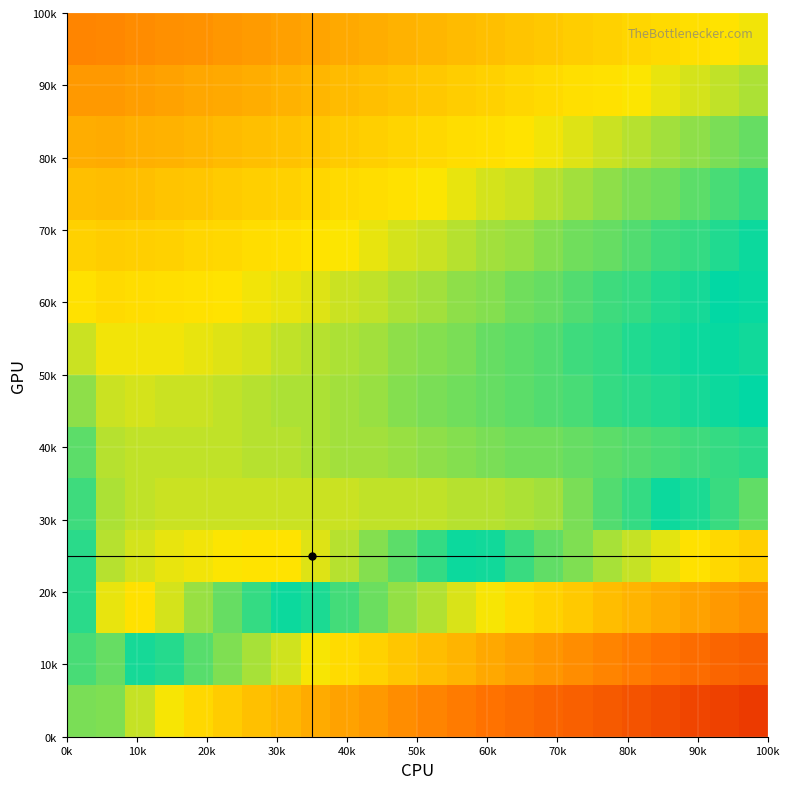

At how many categories does at least one series exceed 0?

24